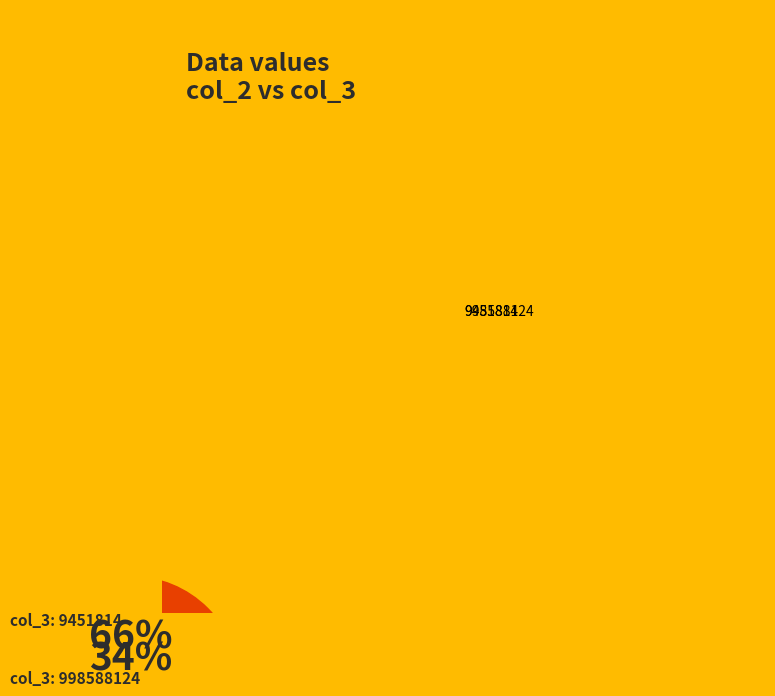

How many slices are in this pie chart?

2